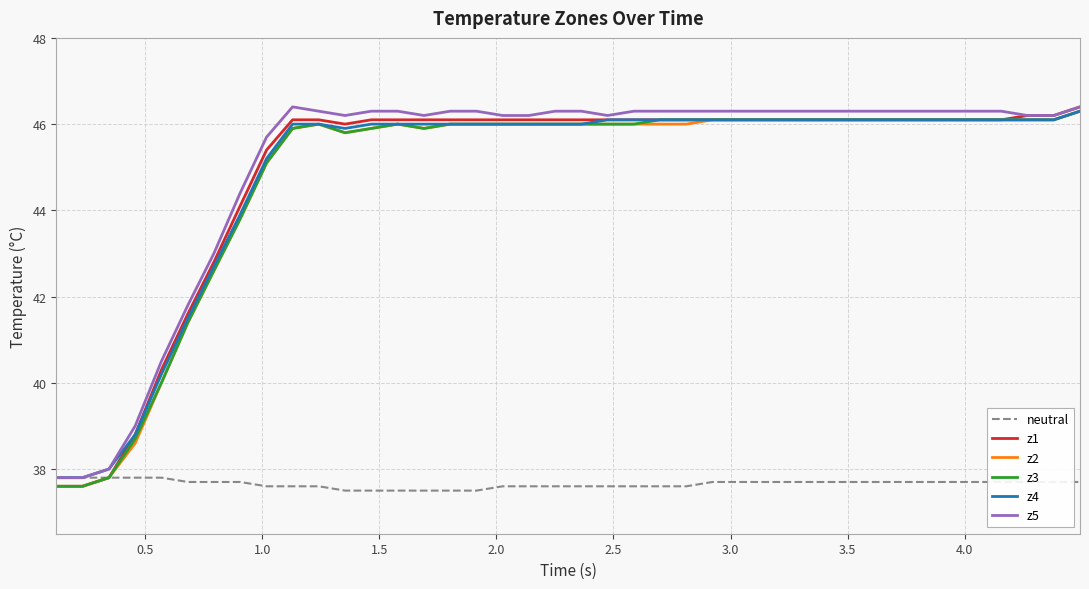

What is the greatest value displayed?

46.4